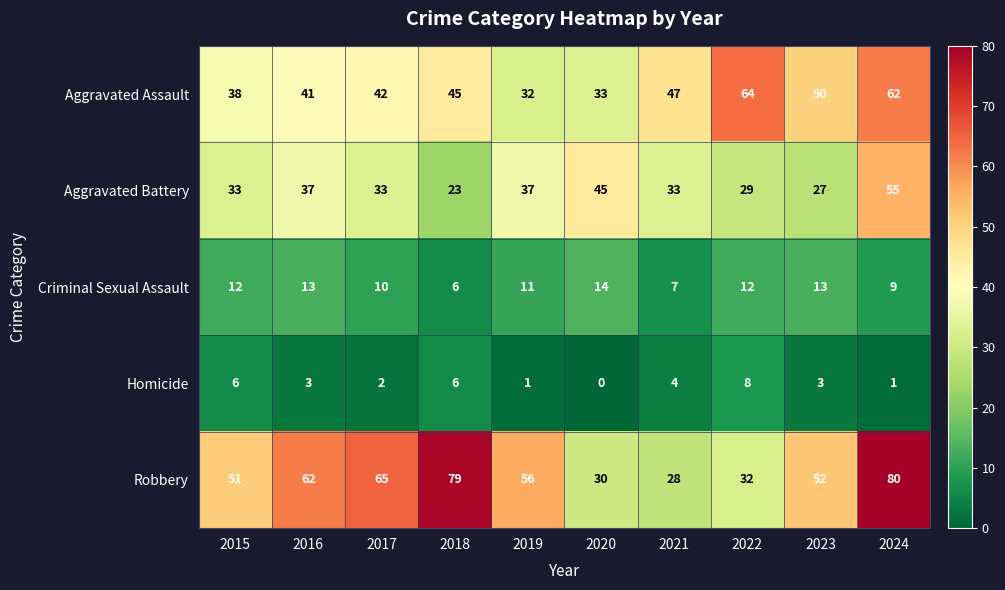

At how many categories does at least one series exceed 69?

2